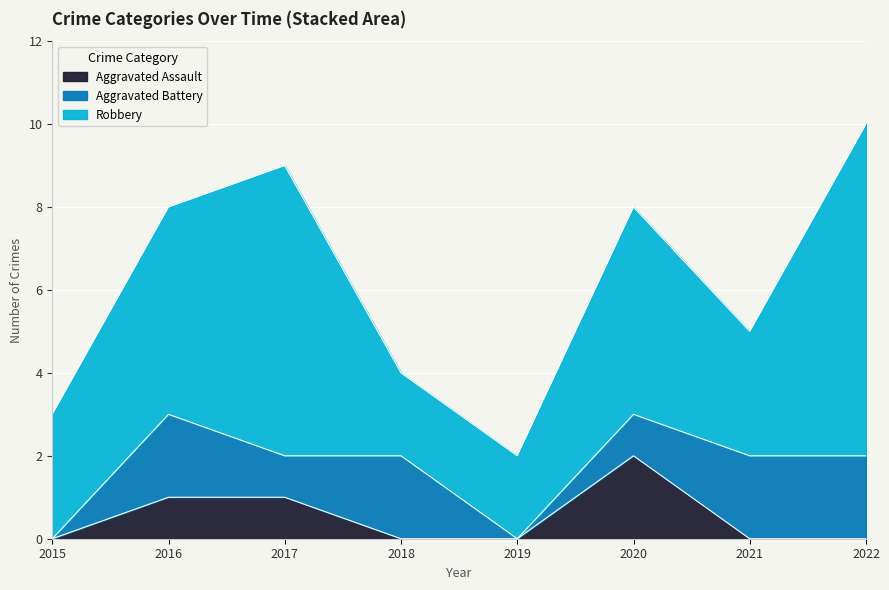

Between 2017 and 2022, which series saw the biggest shift?

Aggravated Assault